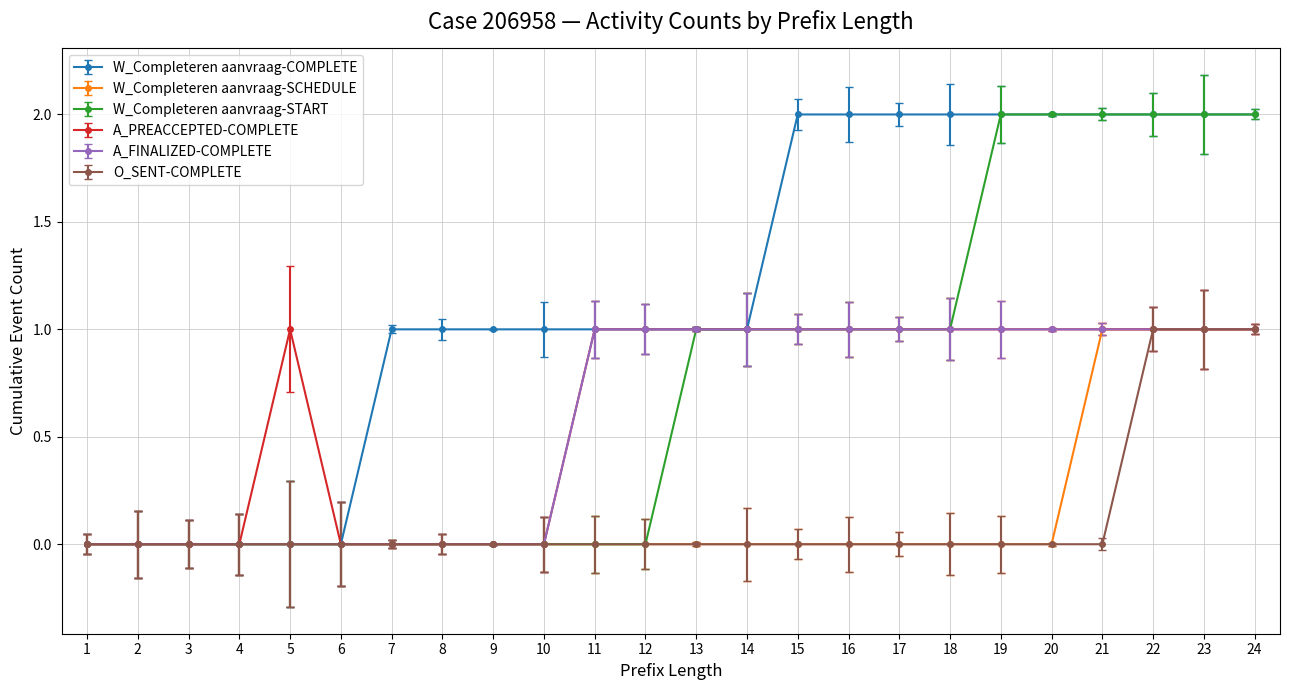

The W_Completeren aanvraag-SCHEDULE series shows 0 at 12. True or false?

True